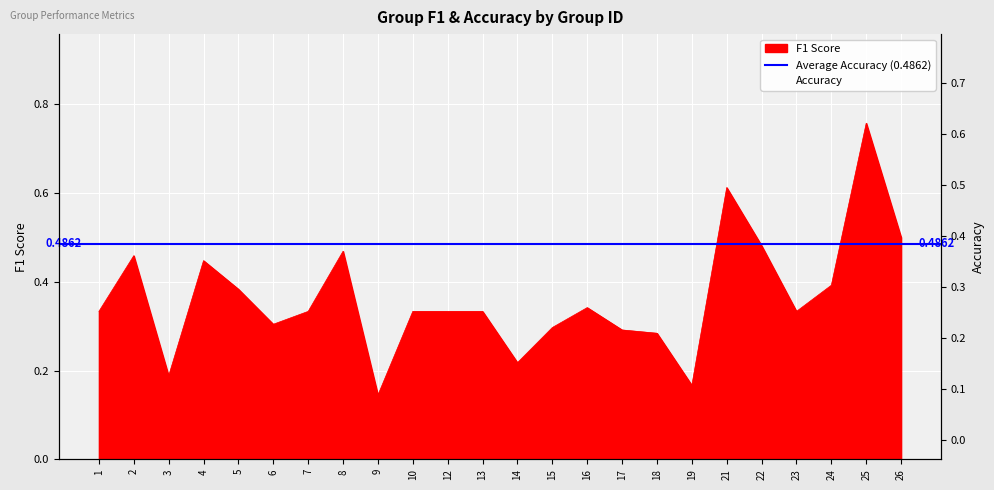

Which series has the largest total across all categories?

accuracy